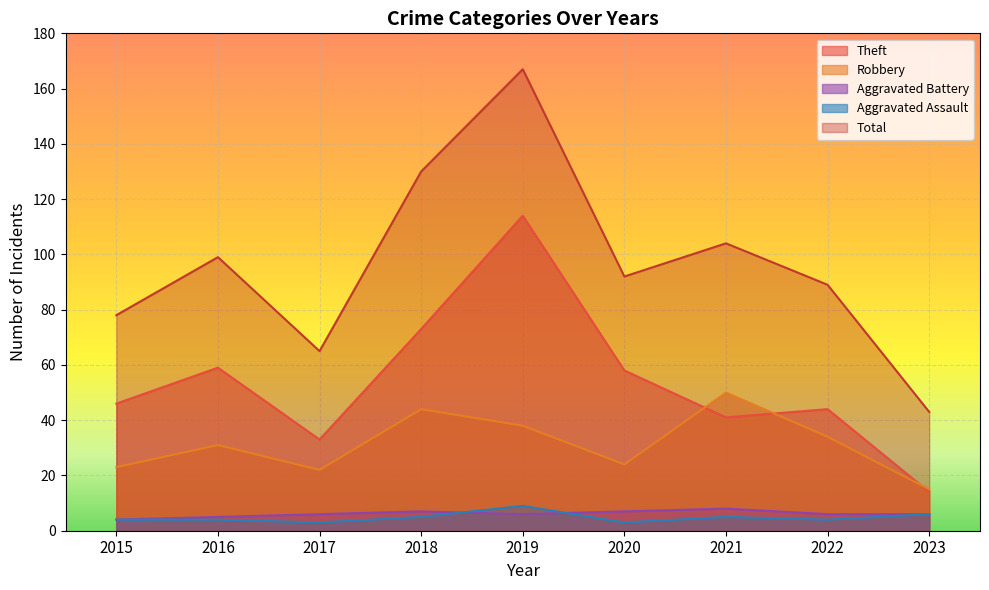

Which series has the largest range (max minus min)?

Total